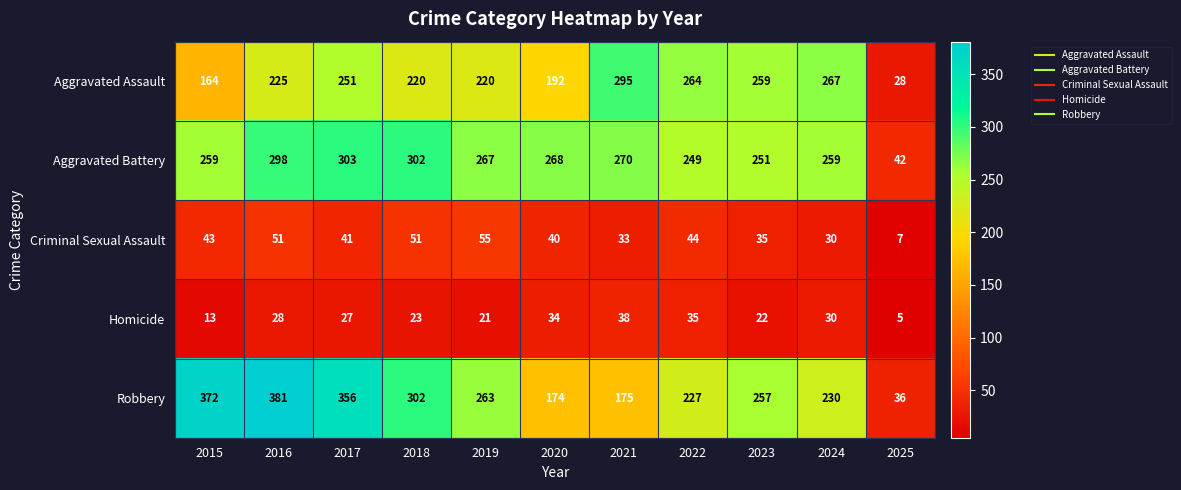

What is the spread (max minus min) of values at 2023?

237